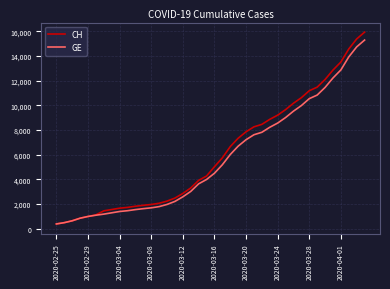

What is the minimum value for GE?

375